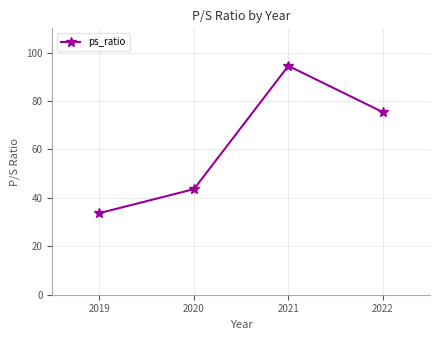

What is the difference between the maximum and minimum values?

60.8